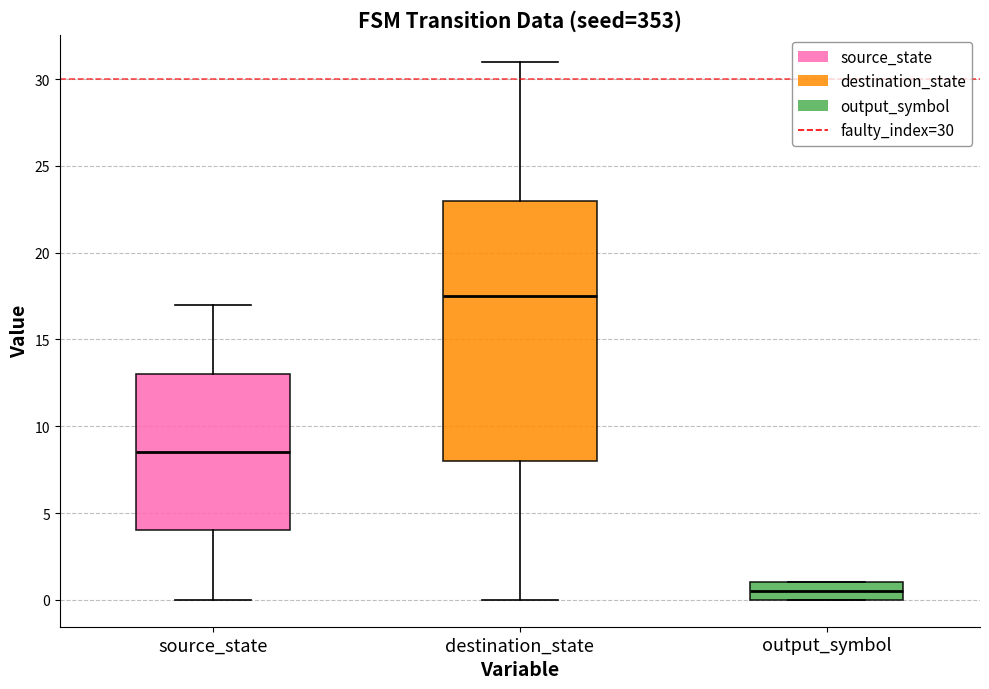

Reading left to right, transcribe this box plot: for each box, give where its median line is, the range the box spans, and where its two whiskers end, as read against the y-axis. The values are not printed on the chart, so give them approximately, as read against the axis.

source_state: median 8.5, box 4.0 to 13.0, whiskers 0.0 to 17.0
destination_state: median 17.5, box 8.0 to 23.0, whiskers 0.0 to 31.0
output_symbol: median 0.5, box 0.0 to 1.0, whiskers 0.0 to 1.0